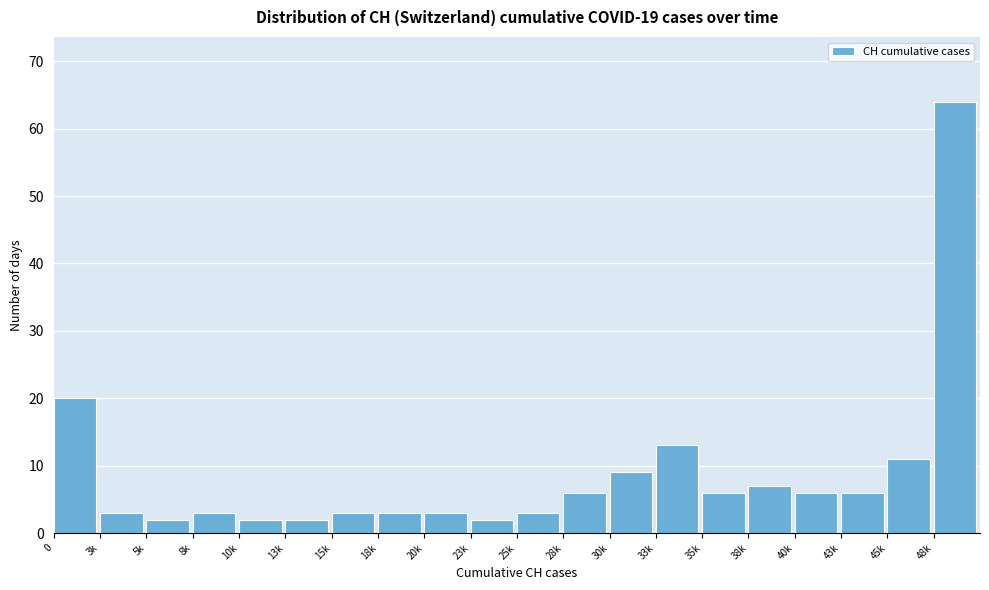

Reading right to left, list all the values displayed in this chart.

48k=64	45k=11	43k=6	40k=6	38k=7	35k=6	33k=13	30k=9	28k=6	25k=3	23k=2	20k=3	18k=3	15k=3	13k=2	10k=2	8k=3	5k=2	3k=3	0=20